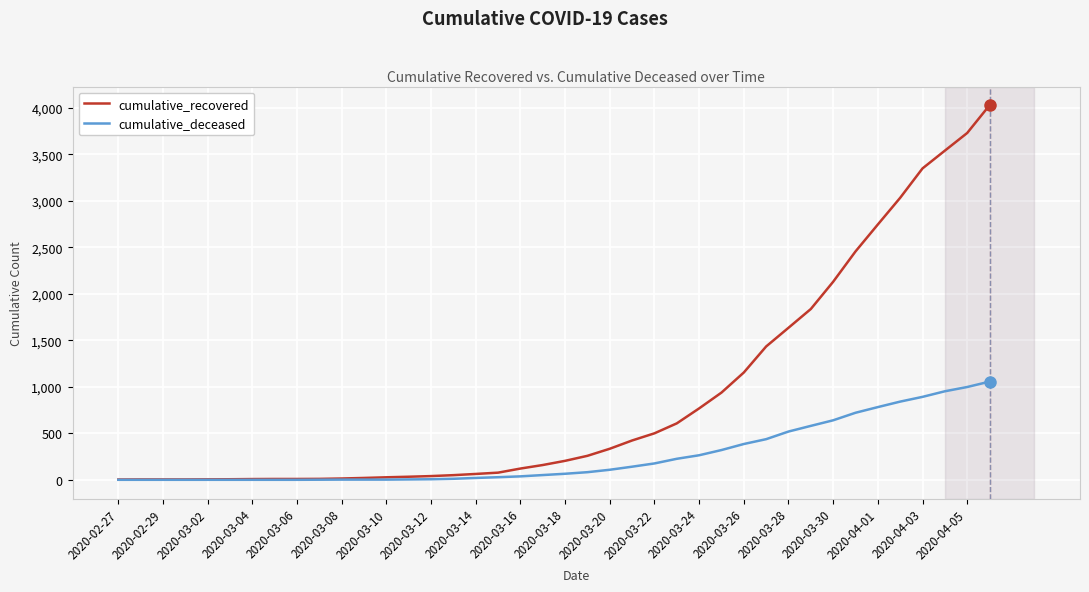

What is the difference between the second highest and second lowest values in the cumulative_deceased series?

998